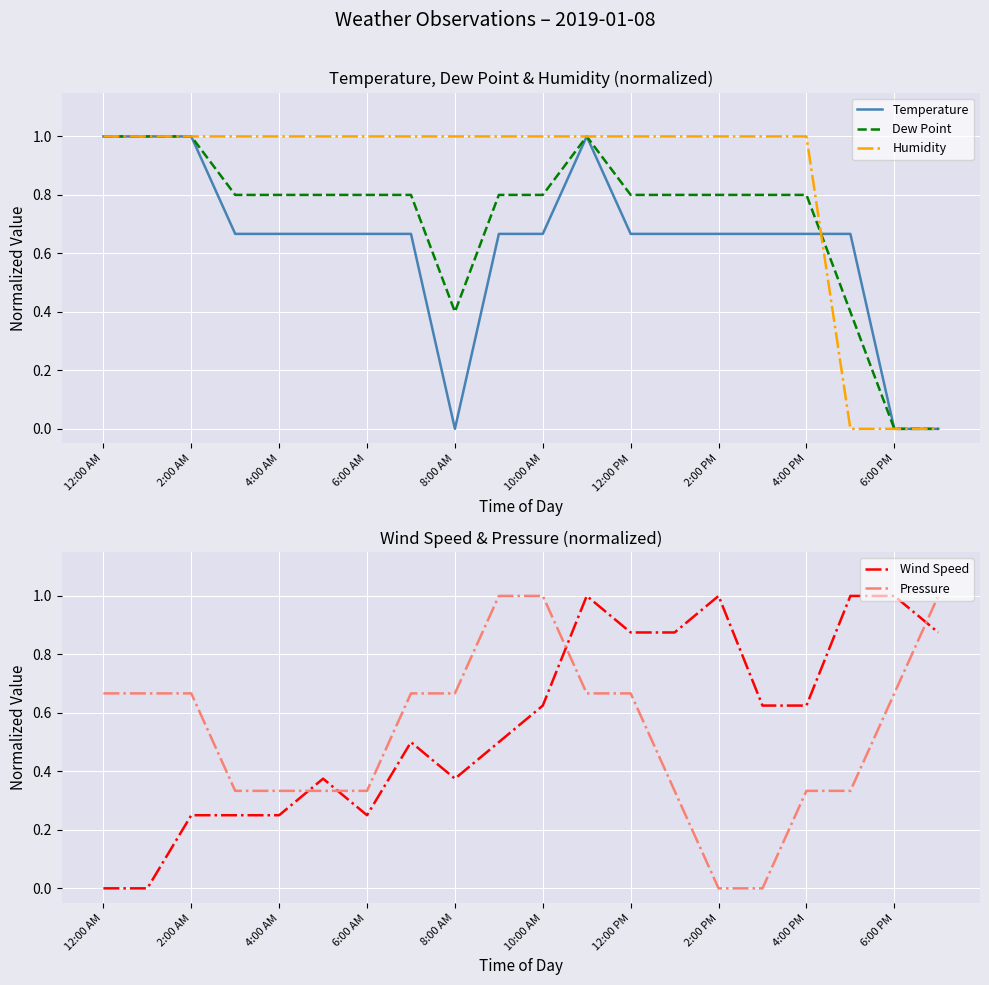

After their last crossing, which series has the higher values: Wind Speed or Pressure?

Pressure